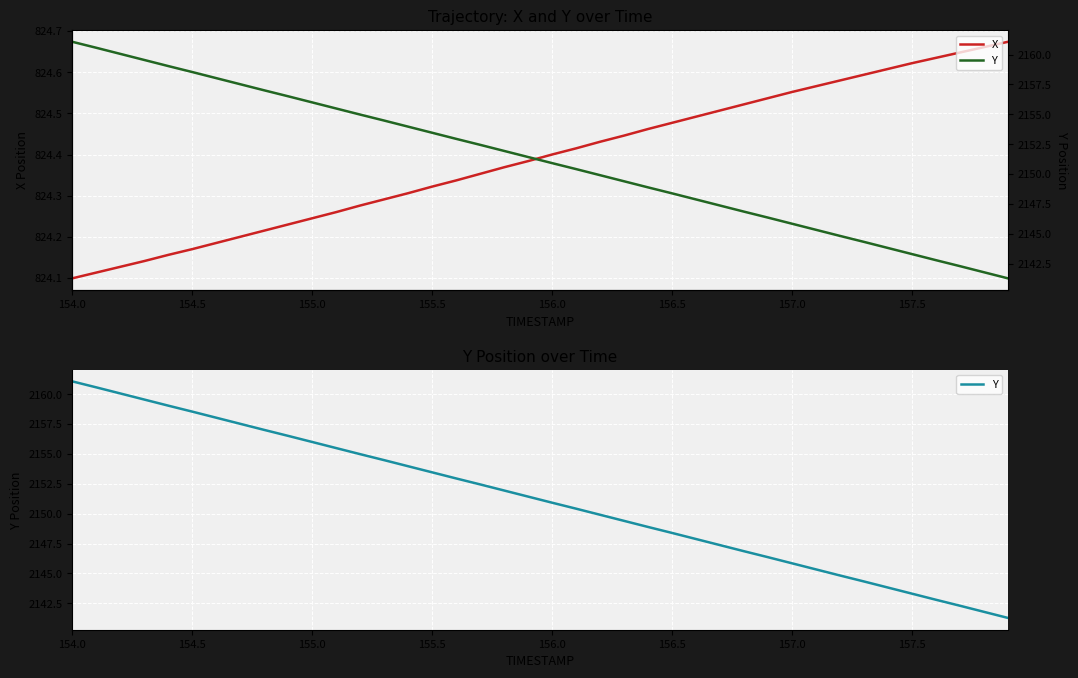

At which label is X closest to 824?

154.0